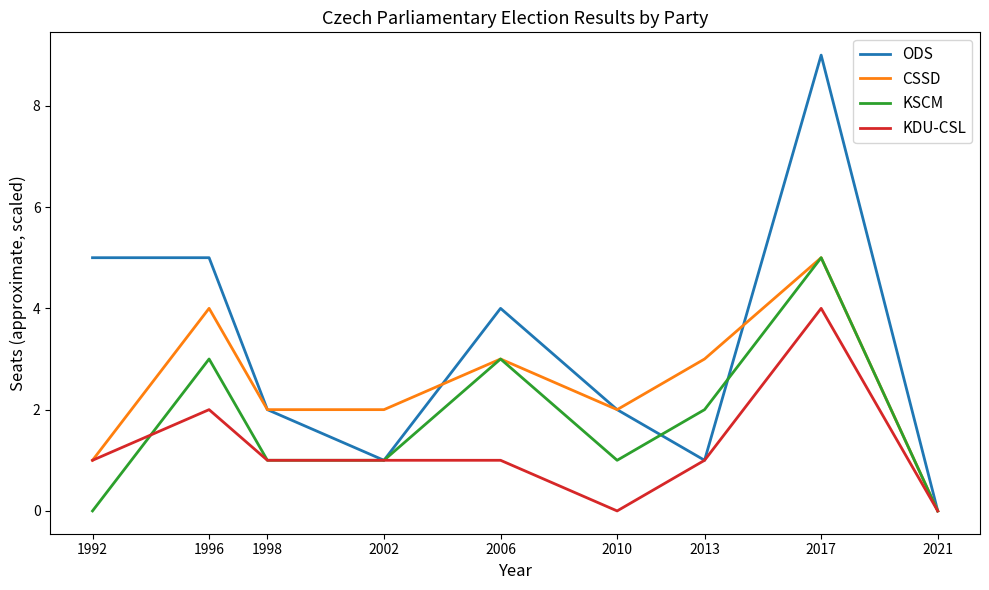

Where is the first local maximum for KSCM?

1996